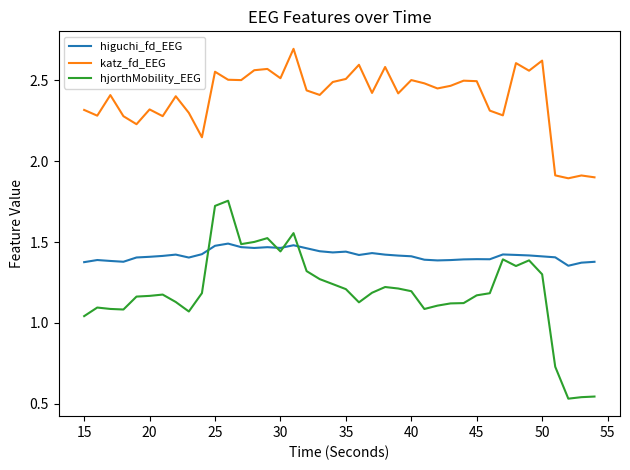

Rank the series by their average value, from highest to lowest.

katz_fd_EEG, higuchi_fd_EEG, hjorthMobility_EEG